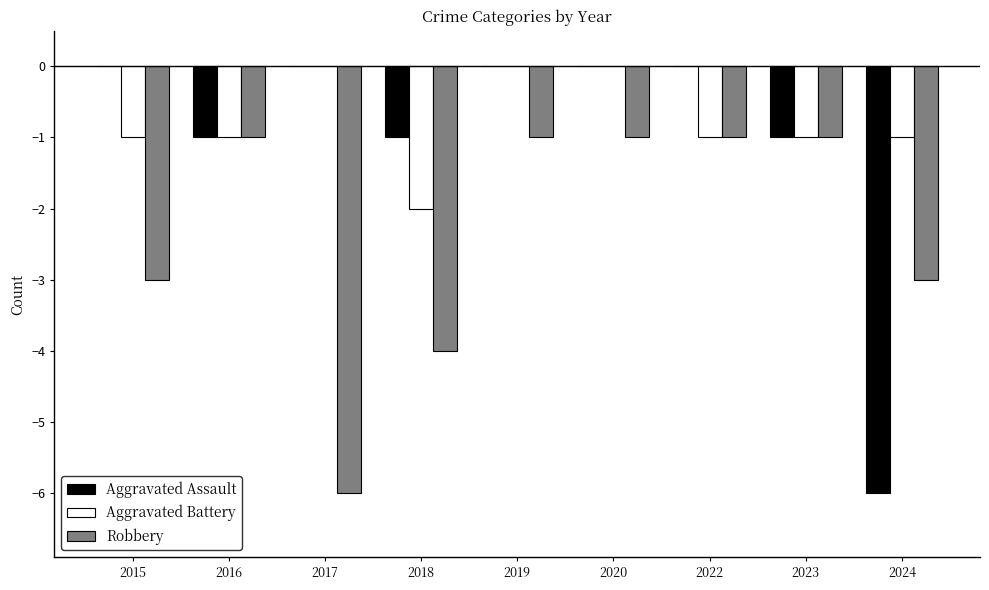

Count the Robbery values in the range -3 to -1.

7